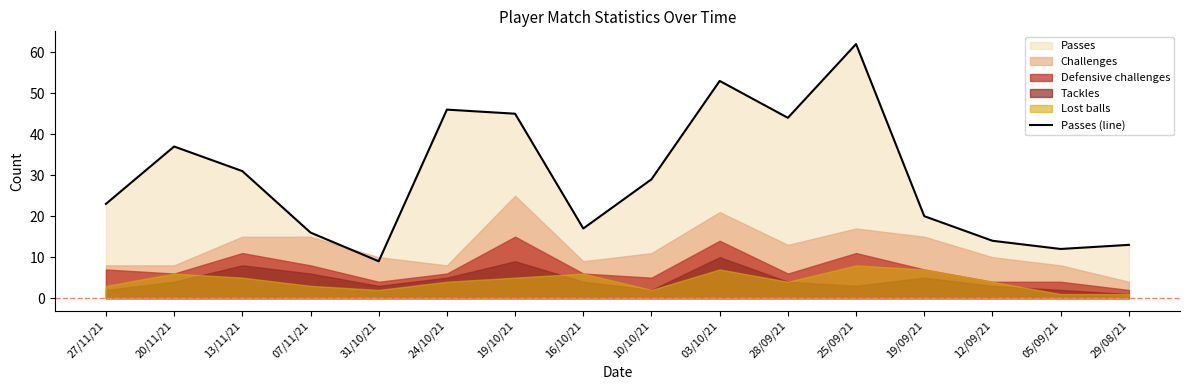

How many values are below 29?

8